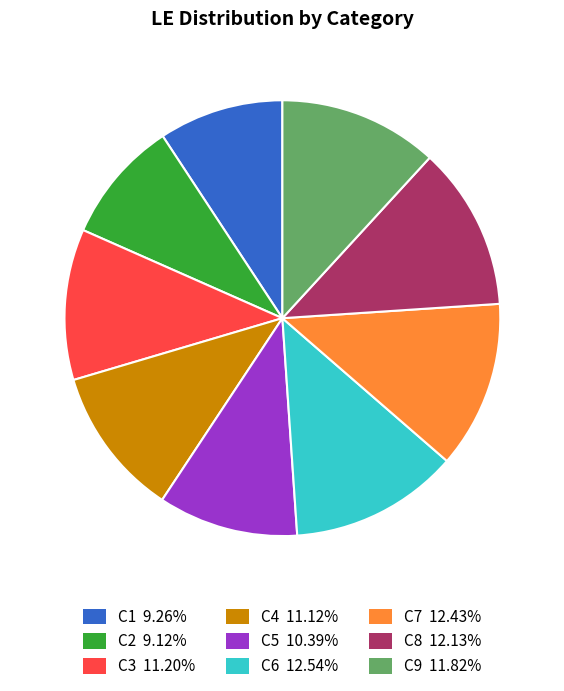

Which has a higher value, C1 or C4?

C4